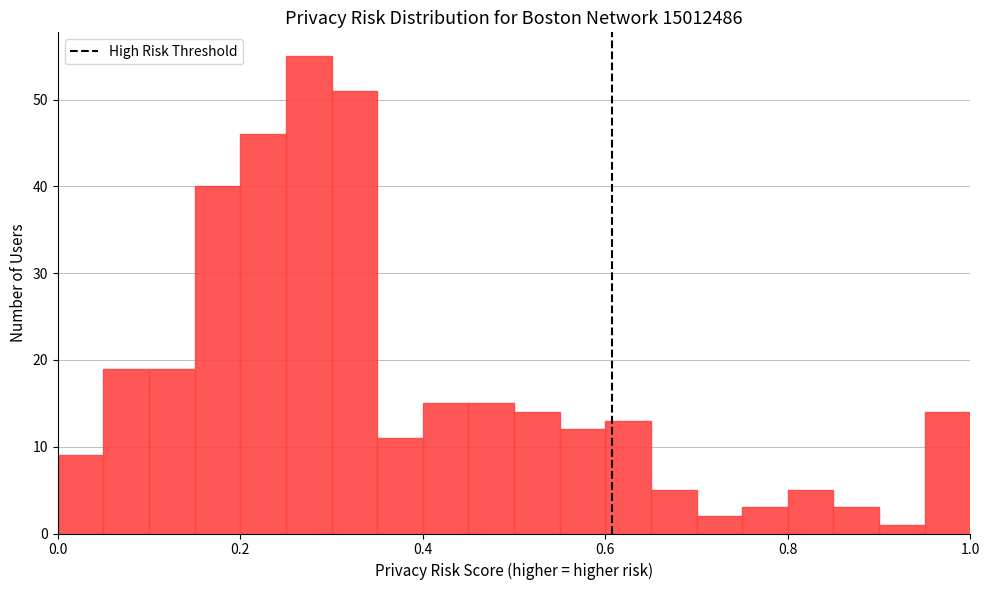

Around what value on the x-axis is the tallest bar? Give the approximate position of its centre, as read against the axis.

0.28